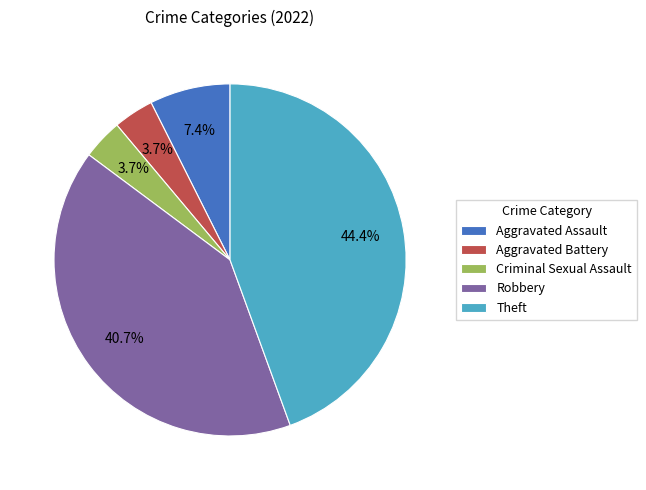

How many slices are in this pie chart?

5